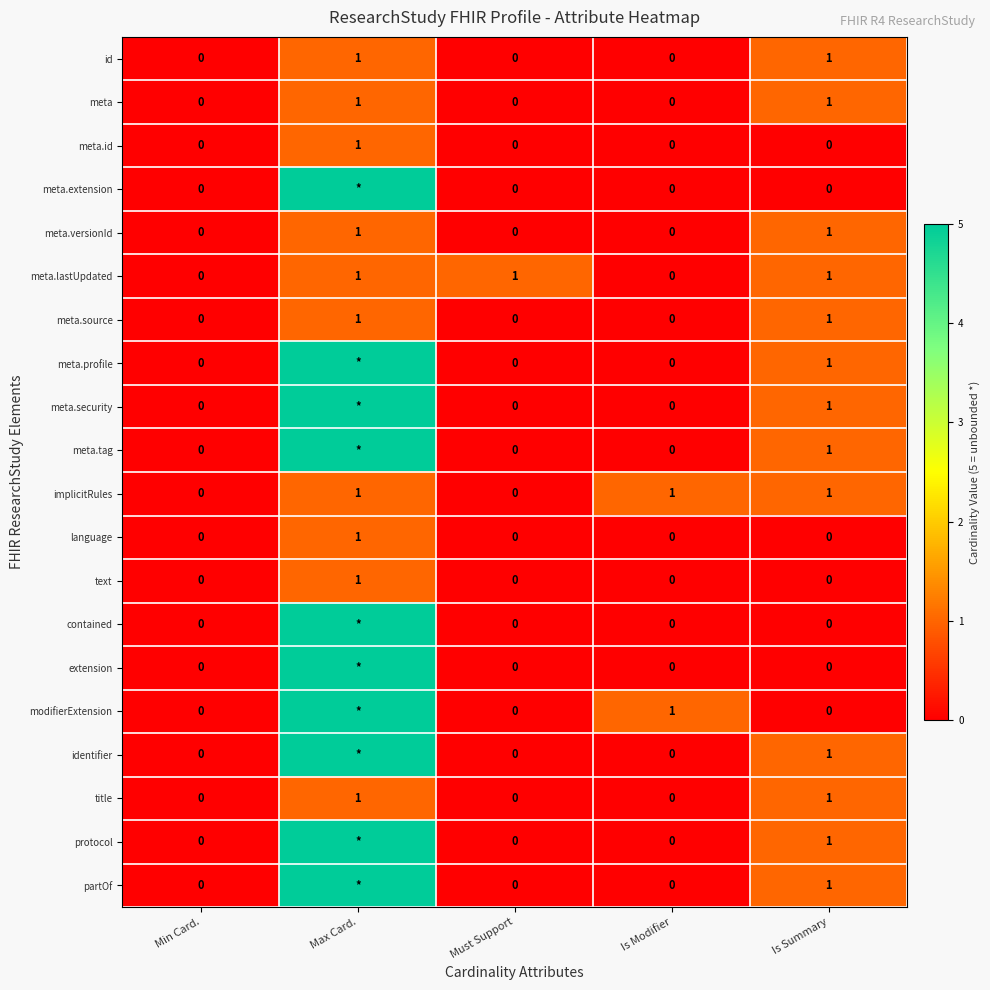

The meta.versionId series shows 1 at Is Summary. True or false?

True